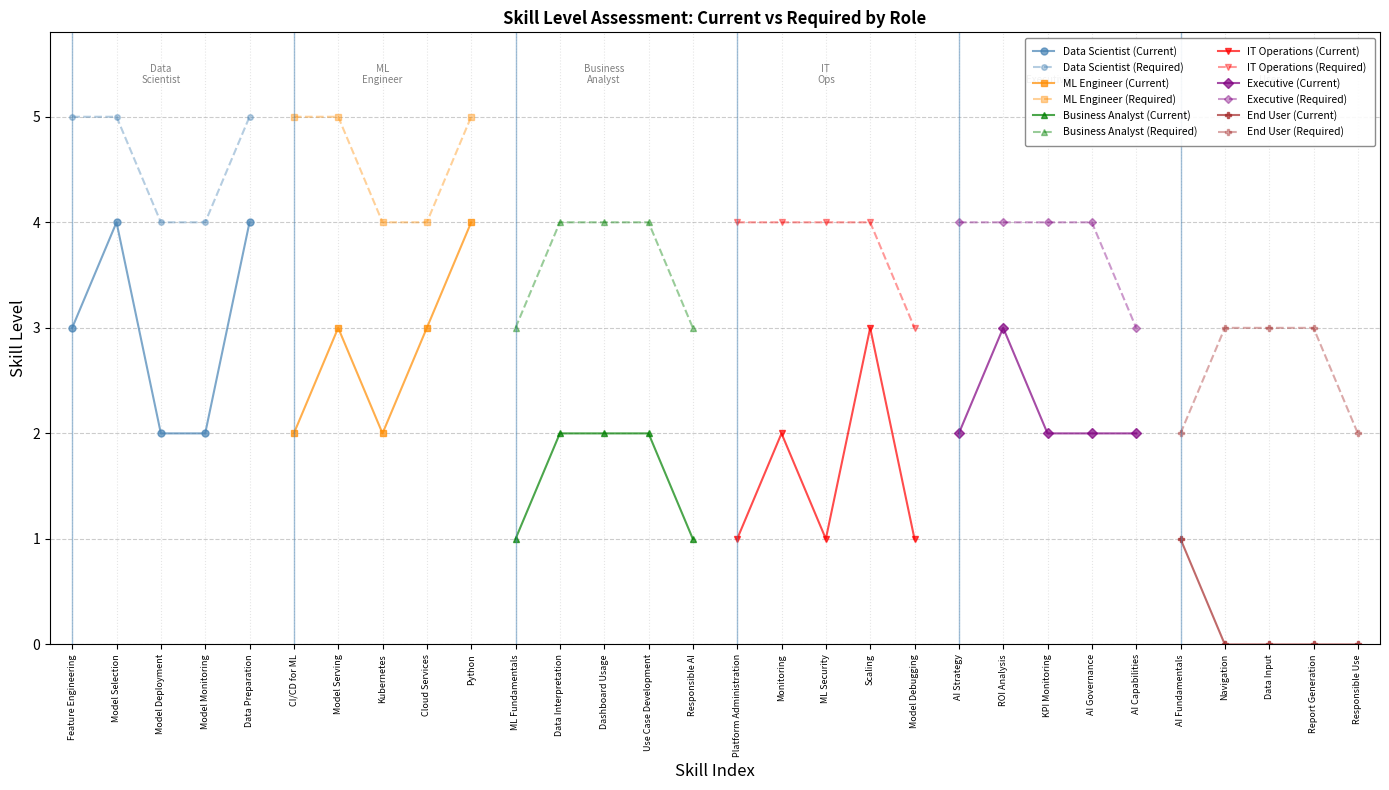

Rank the series at ML Security from highest to lowest value.

Required Level, Current Level